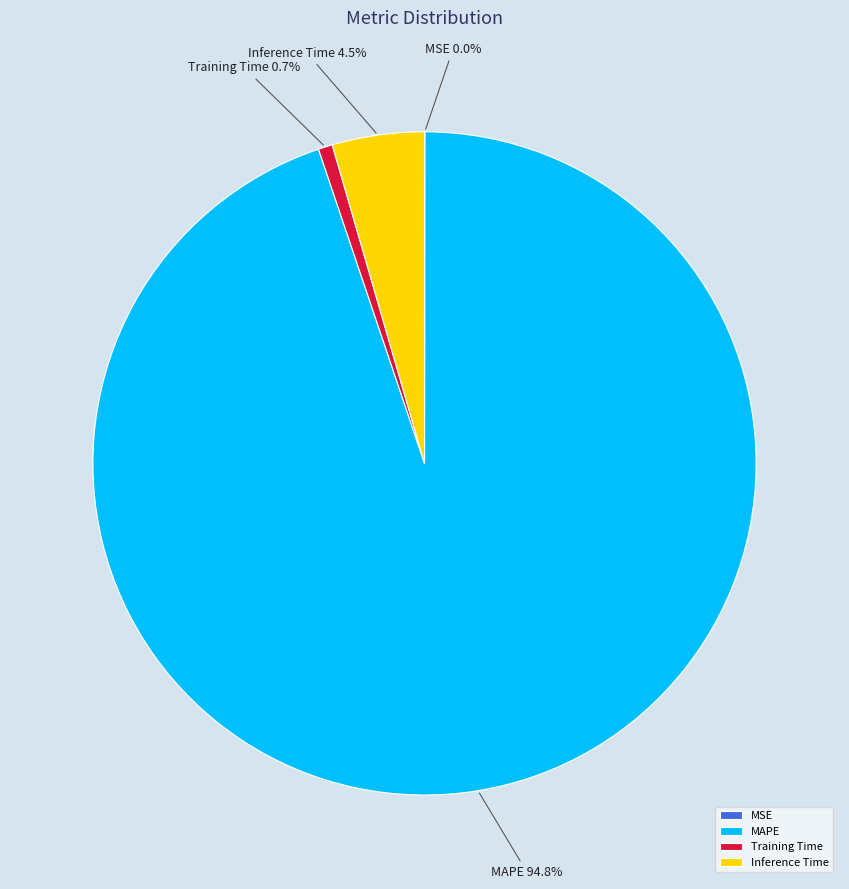

Which slice is the largest?

MAPE